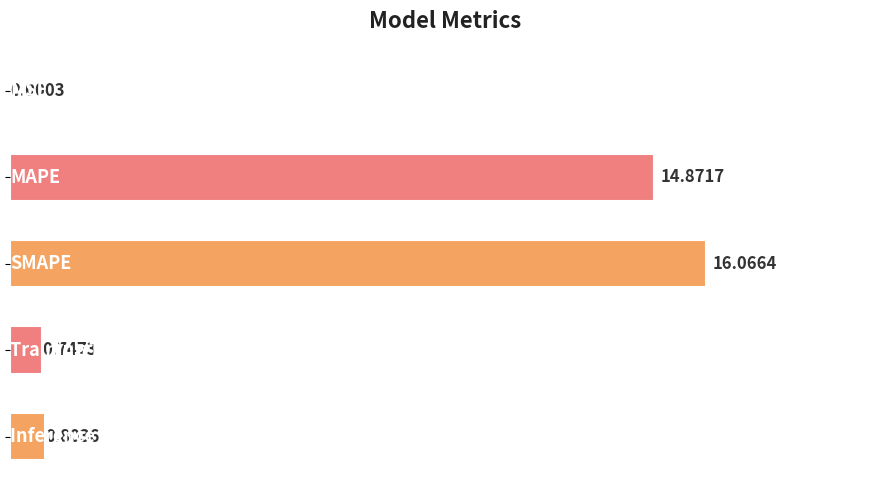

Are the bars horizontal?

Yes